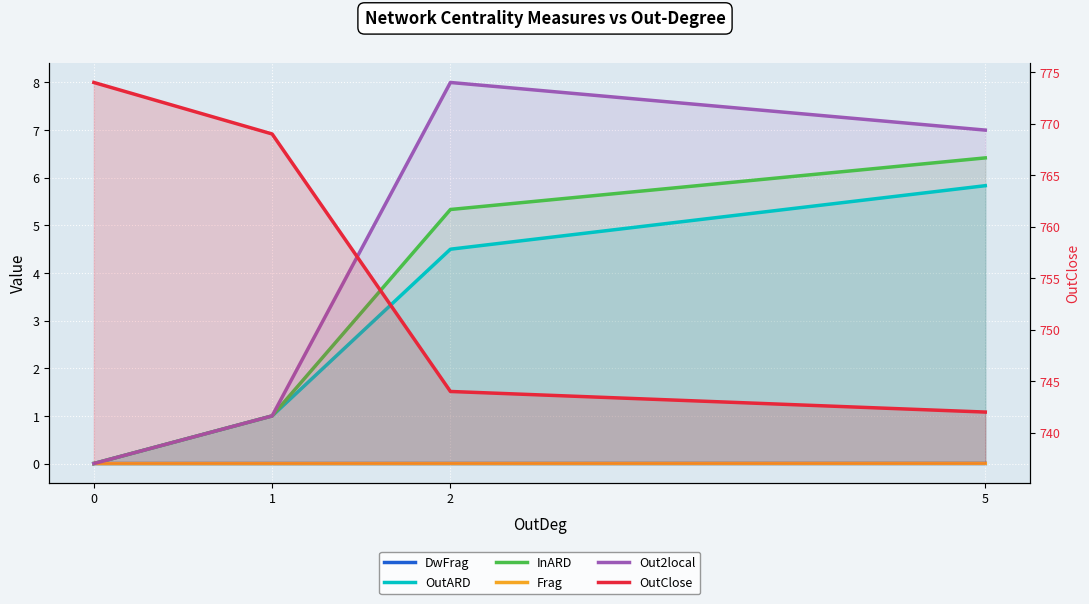

Which series has the widest spread of values?

OutClose